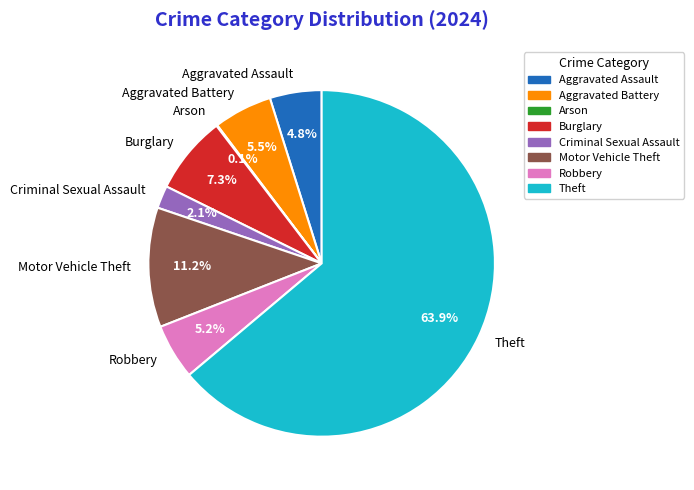

The Theft slice represents 58% of the pie. True or false?

False